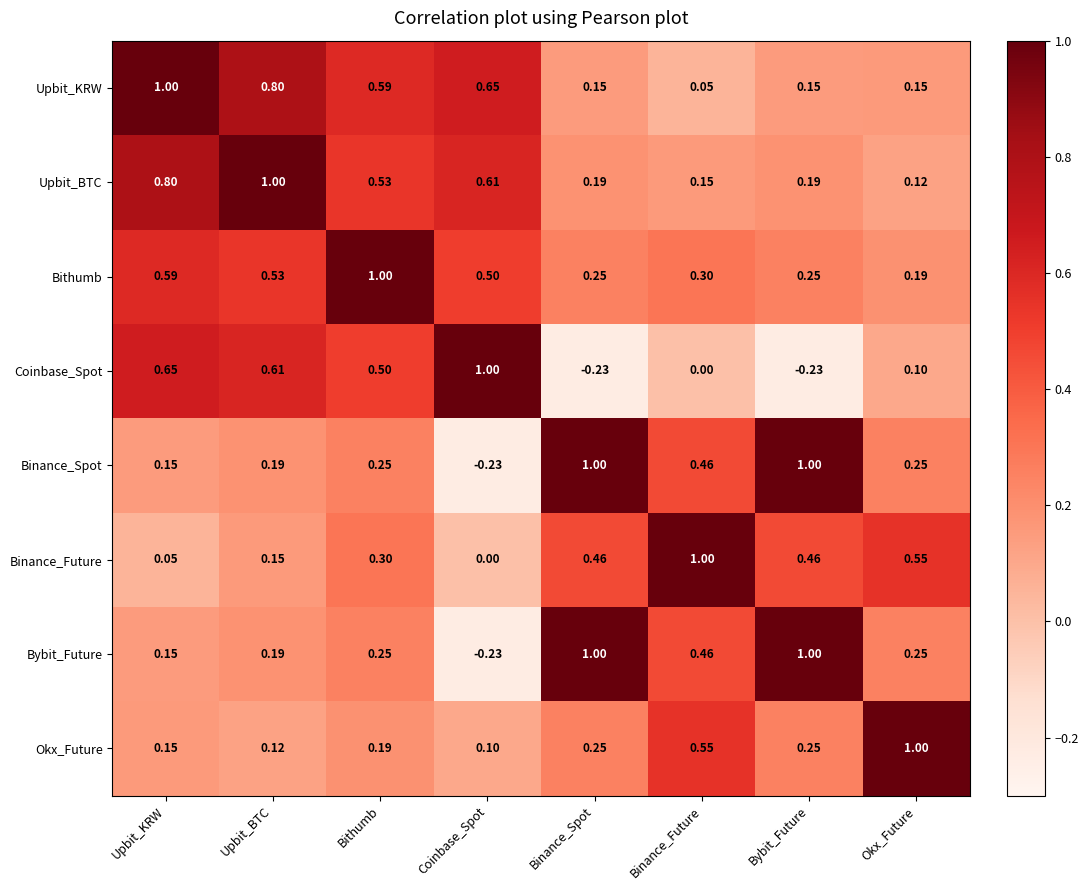

At which label is Bybit_Future closest to 0?

Upbit_KRW